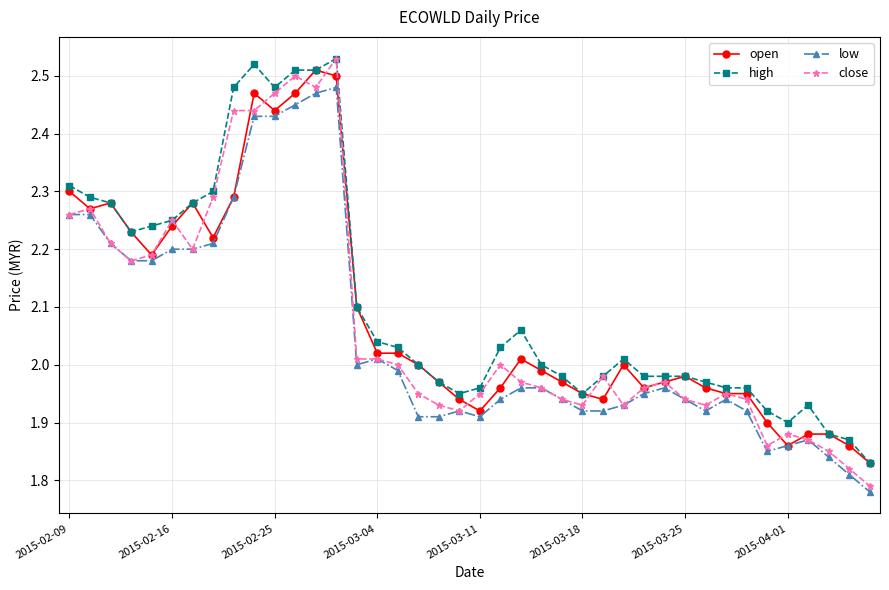

True or false: open has more than 0 points higher than both neighbors.

True